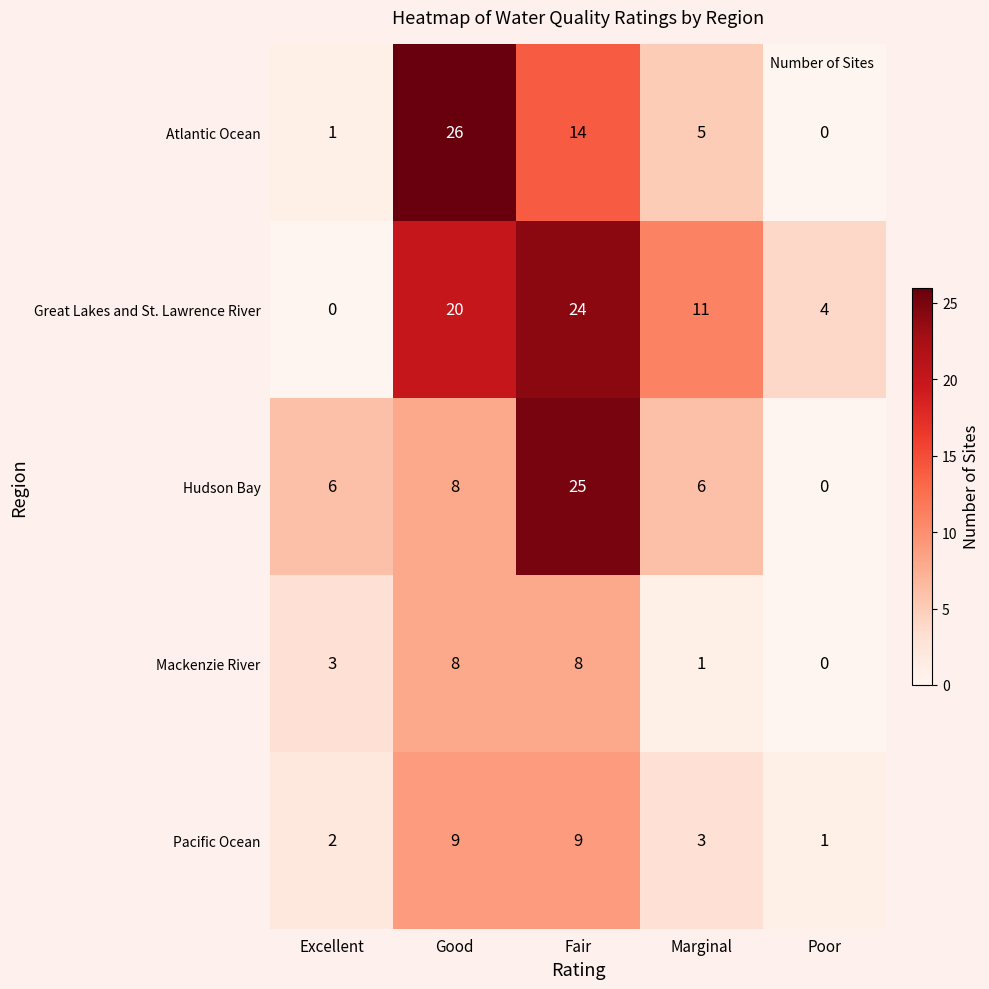

What is the total value across all series at Marginal?

26